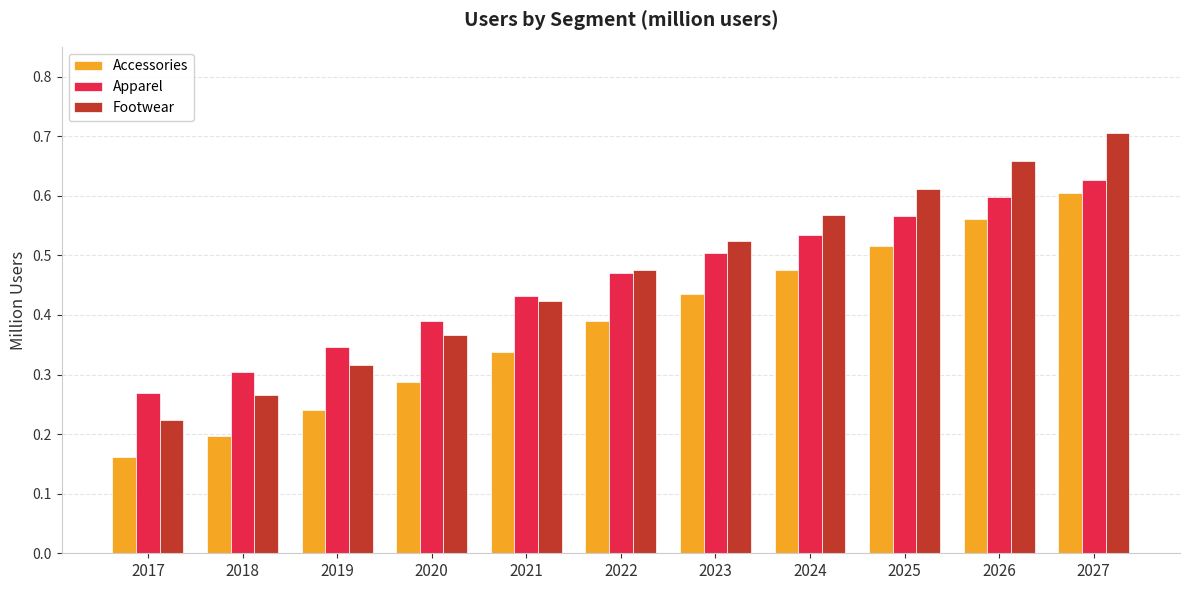

Rank the series by their maximum value, from highest to lowest.

Footwear, Apparel, Accessories